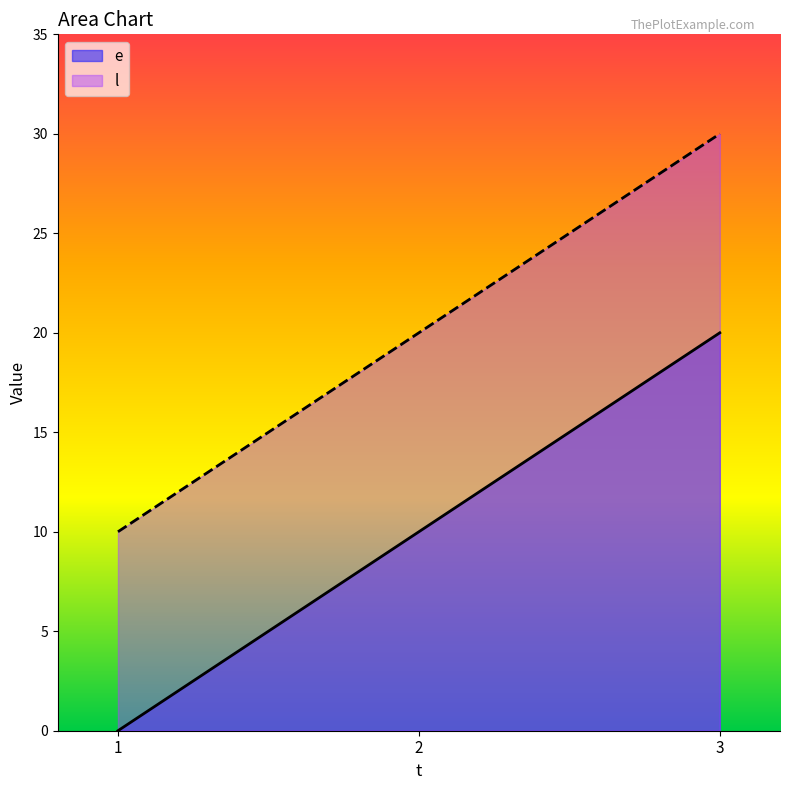

What is the difference between the maximum and second lowest values in the l series?

10